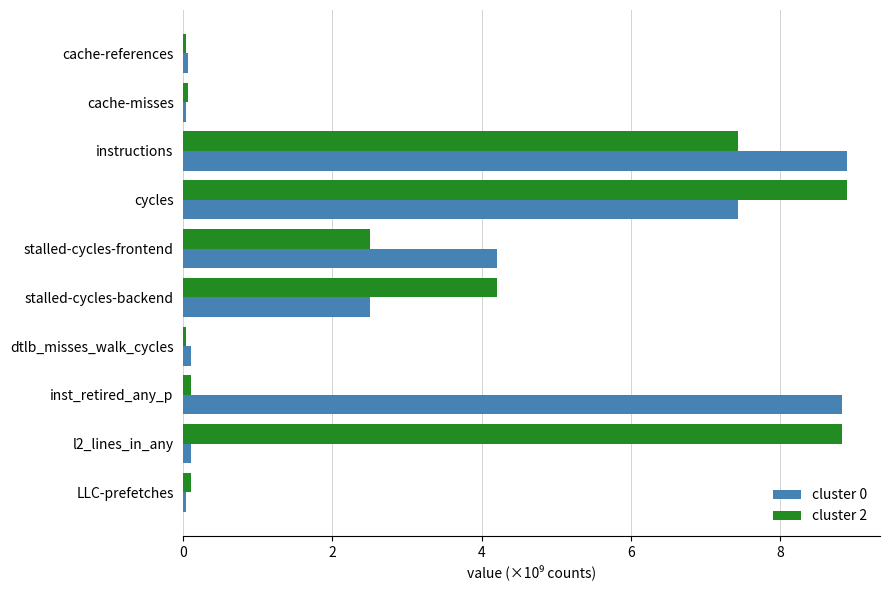

What is the difference between the highest and lowest values at stalled-cycles-backend?

1.7